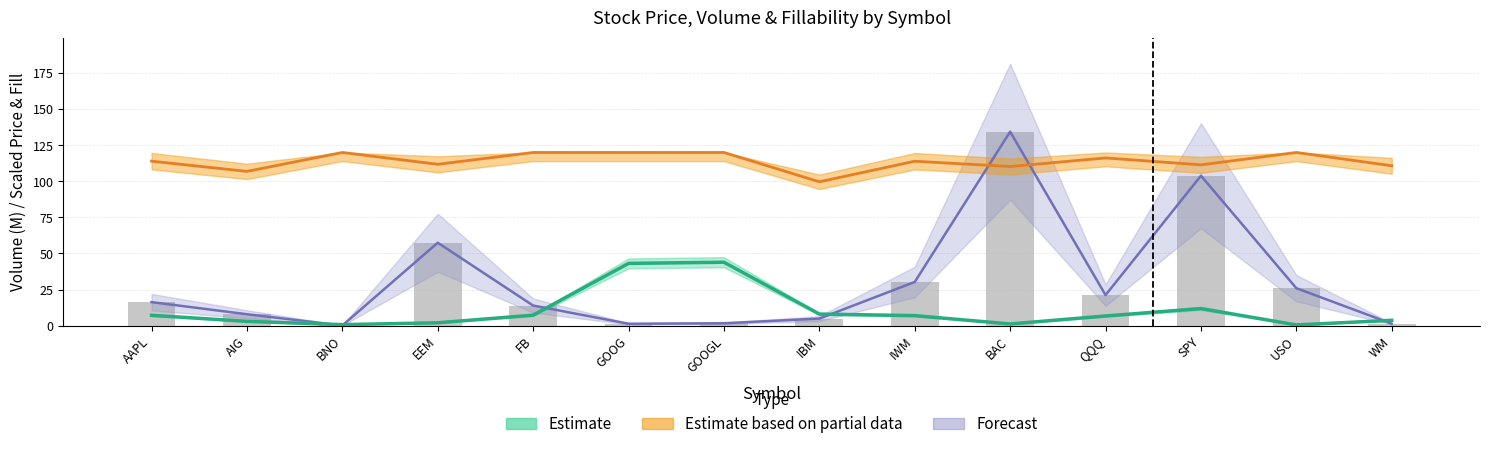

At which category does the chart reach its peak across all series?

BAC